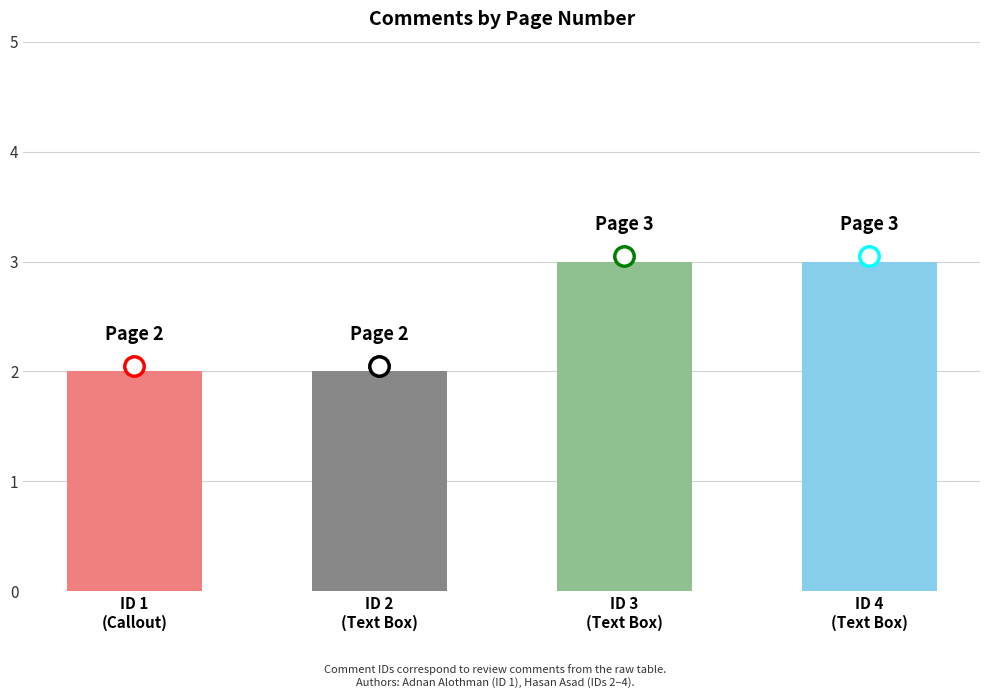

How many data points are less than 3?

2